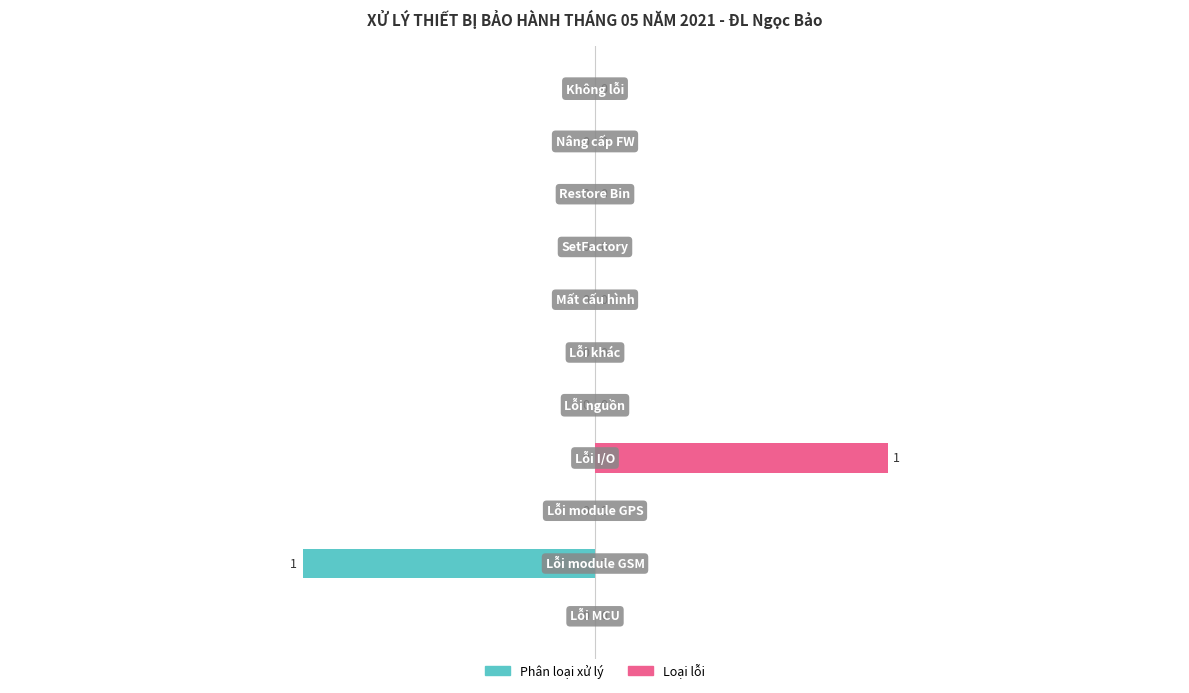

Does the chart contain any negative values?

Yes